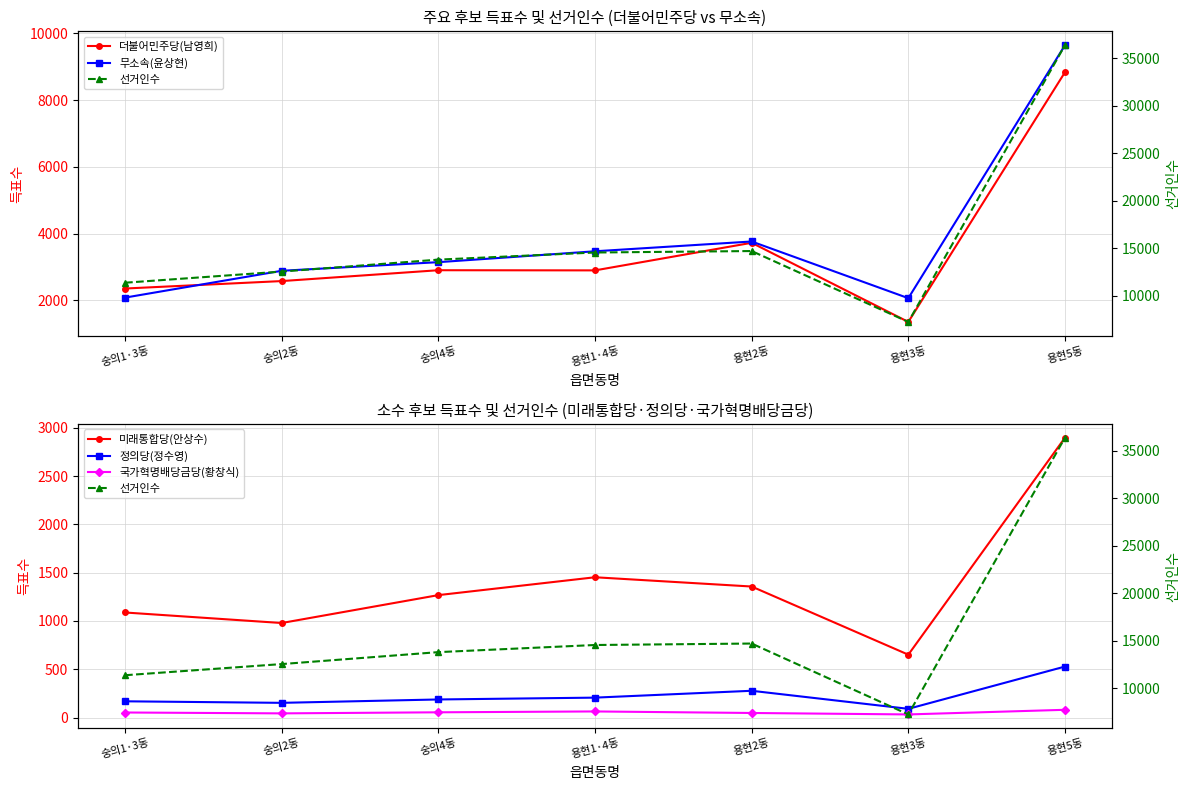

Between 숭의4동 and 용현3동, which series saw the biggest shift?

선거인수